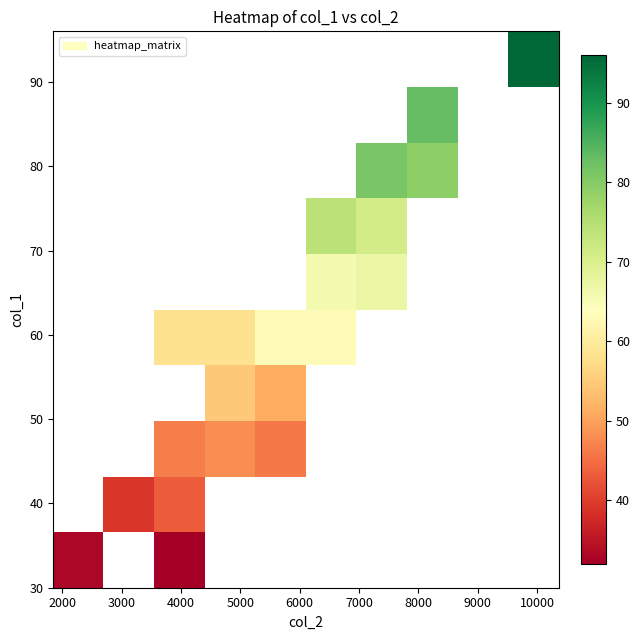

At how many categories does at least one series exceed 48?

7